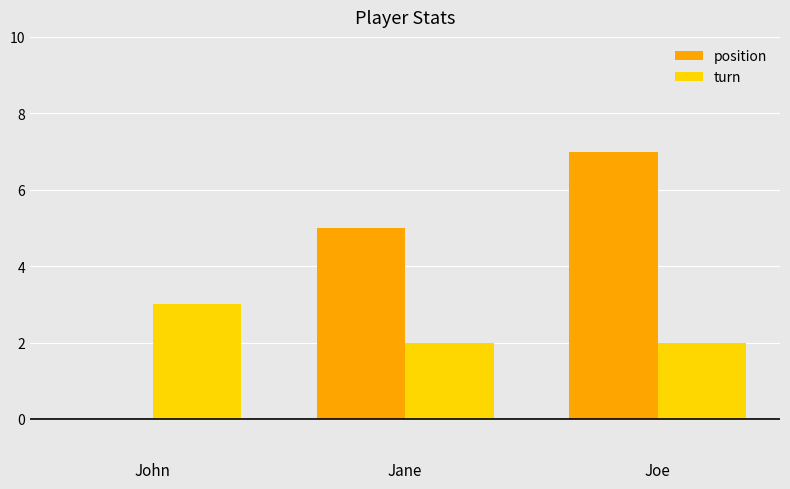

What value does the turn series have at John?

3